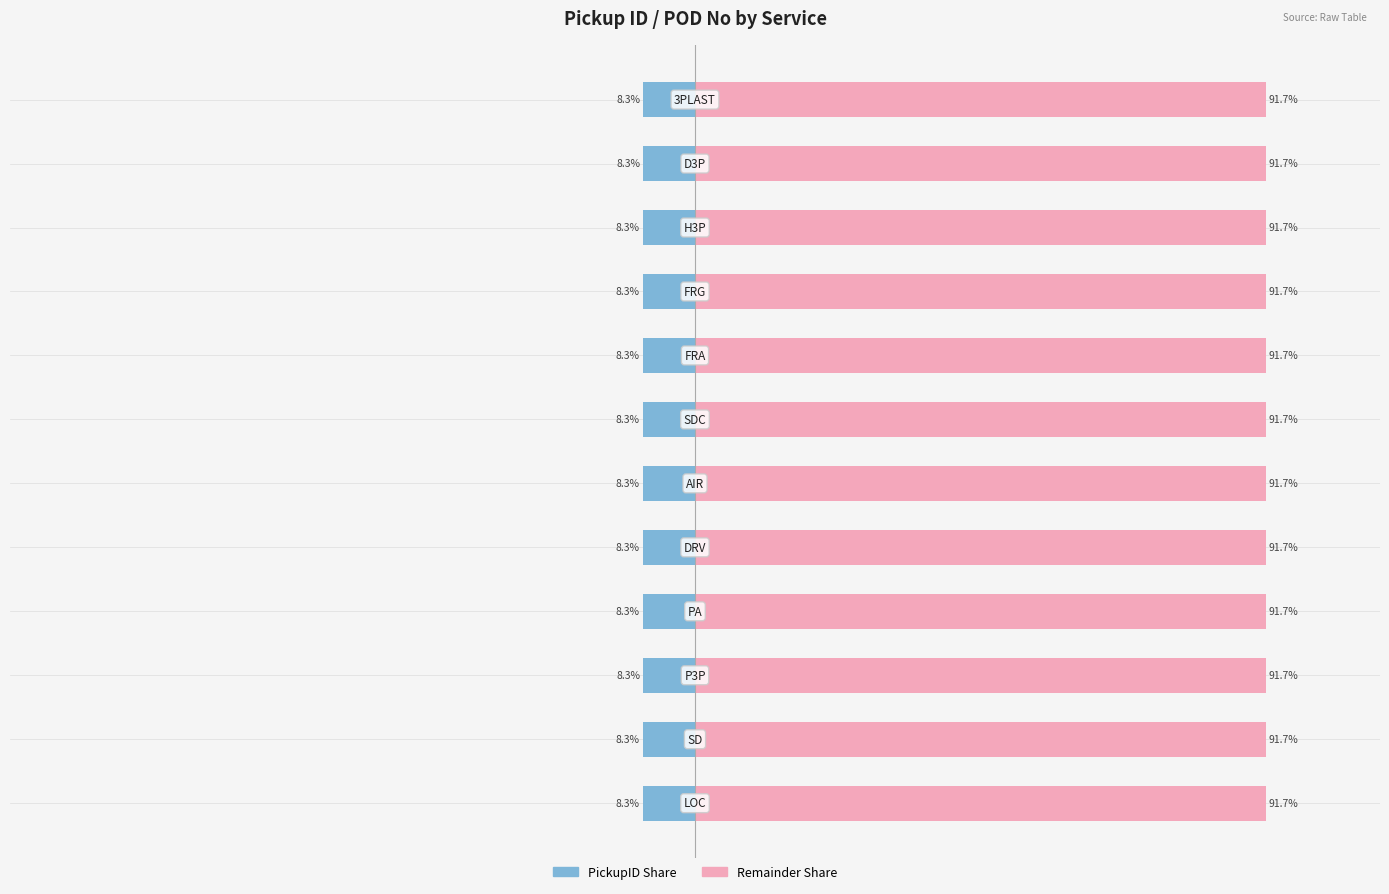

How many distinct data groups are displayed?

2